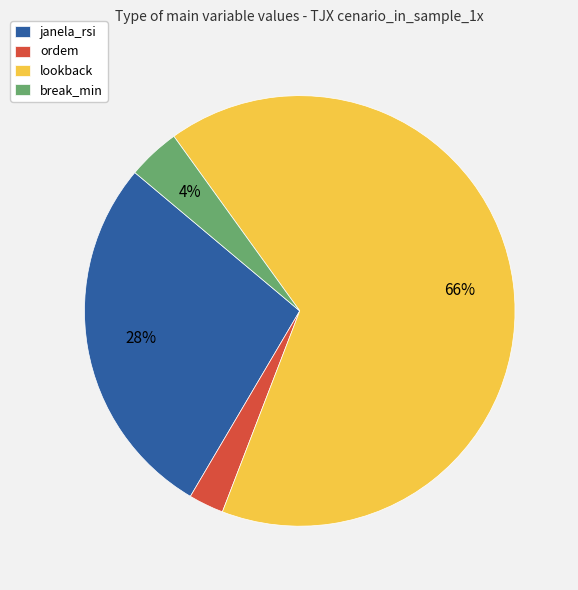

Rank the categories by value from highest to lowest.

lookback, janela_rsi, break_min, ordem